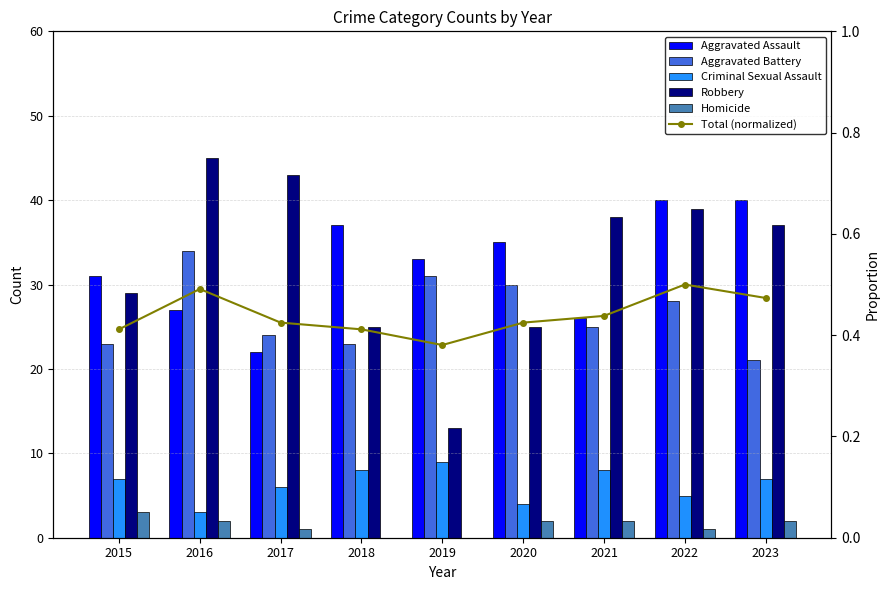

How many data points does each series have?

9